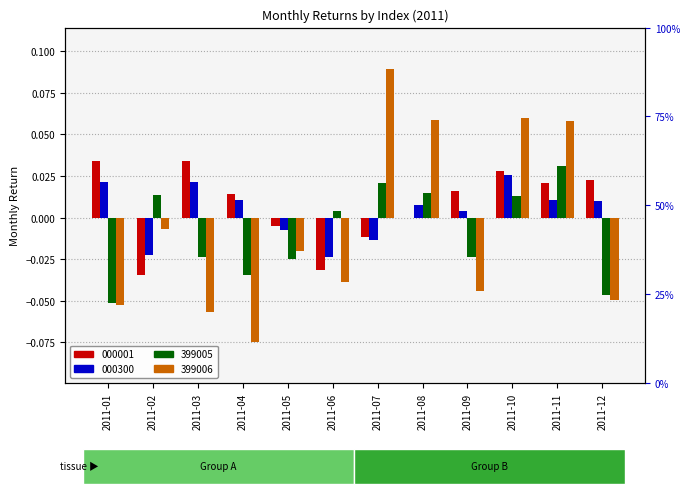

Is it true that 399006 equals 0.1 at 2011-07?

True